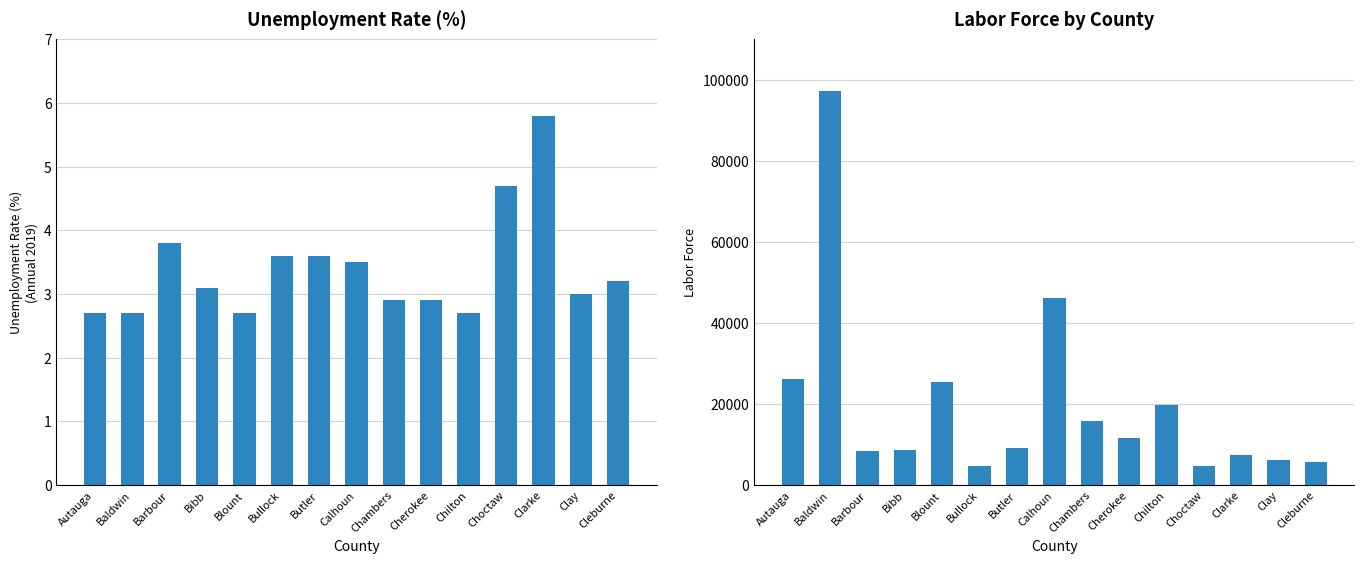

Which has a higher value, Cherokee or Bibb?

Bibb